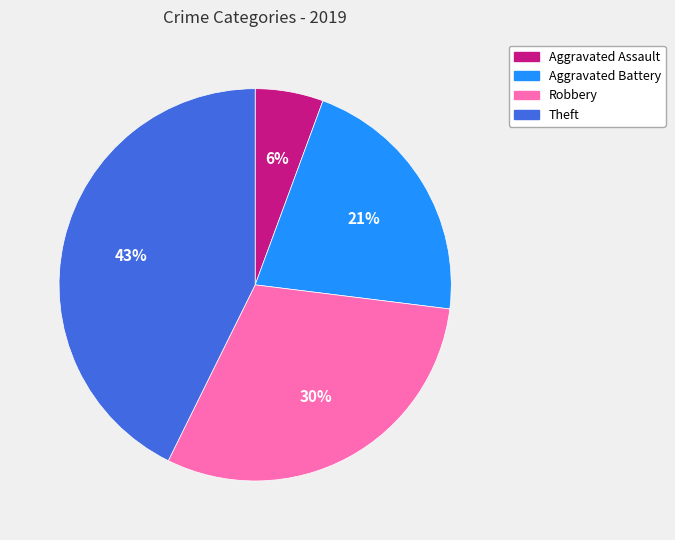

Is Robbery the majority of the pie?

No